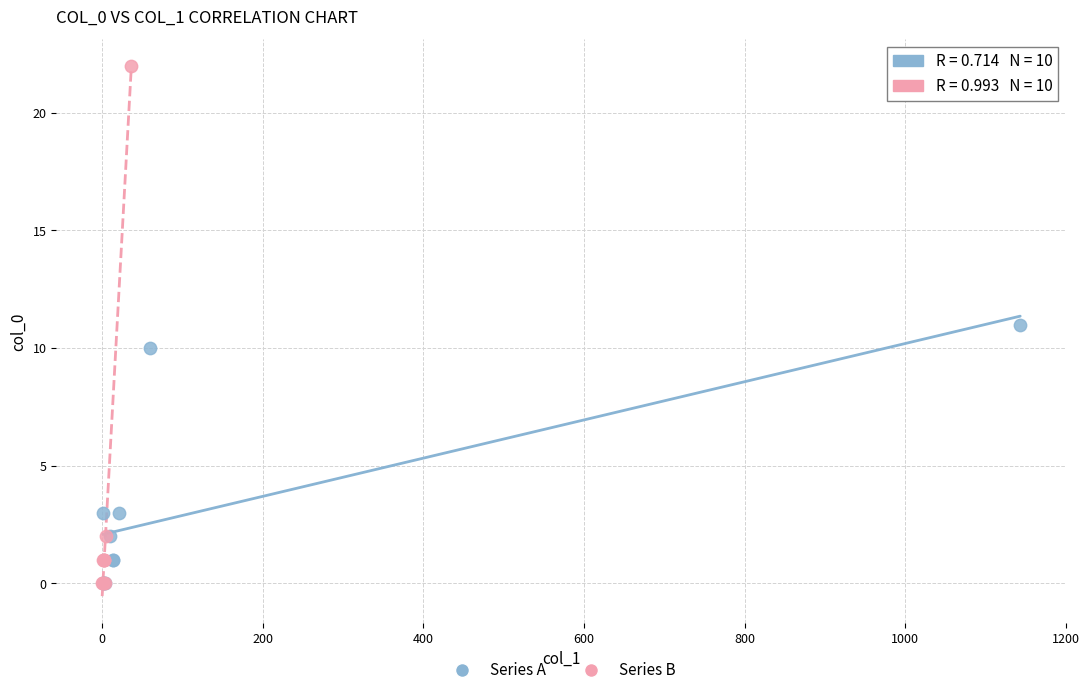

Which series reaches the maximum Y coordinate?

Series B